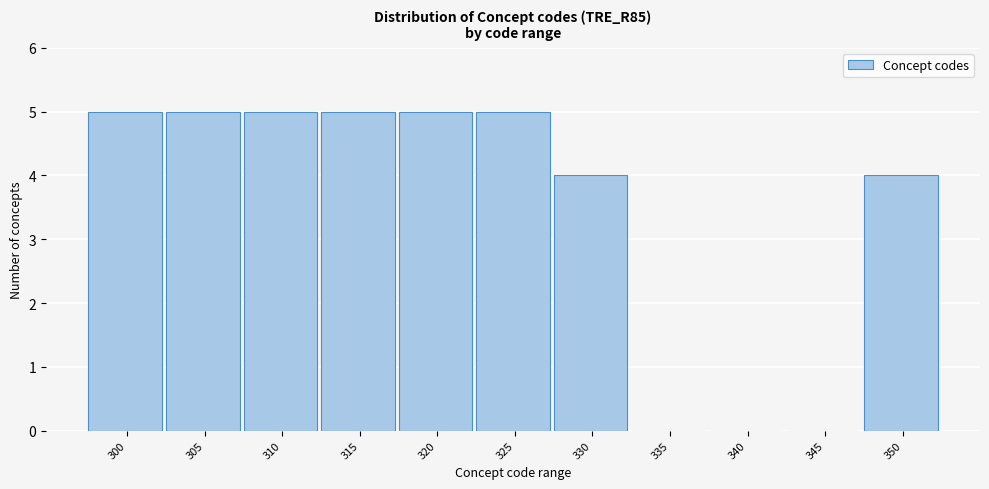

Reading left to right, list all the values displayed in this chart.

300=5	305=5	310=5	315=5	320=5	325=5	330=4	335=0	340=0	345=0	350=4